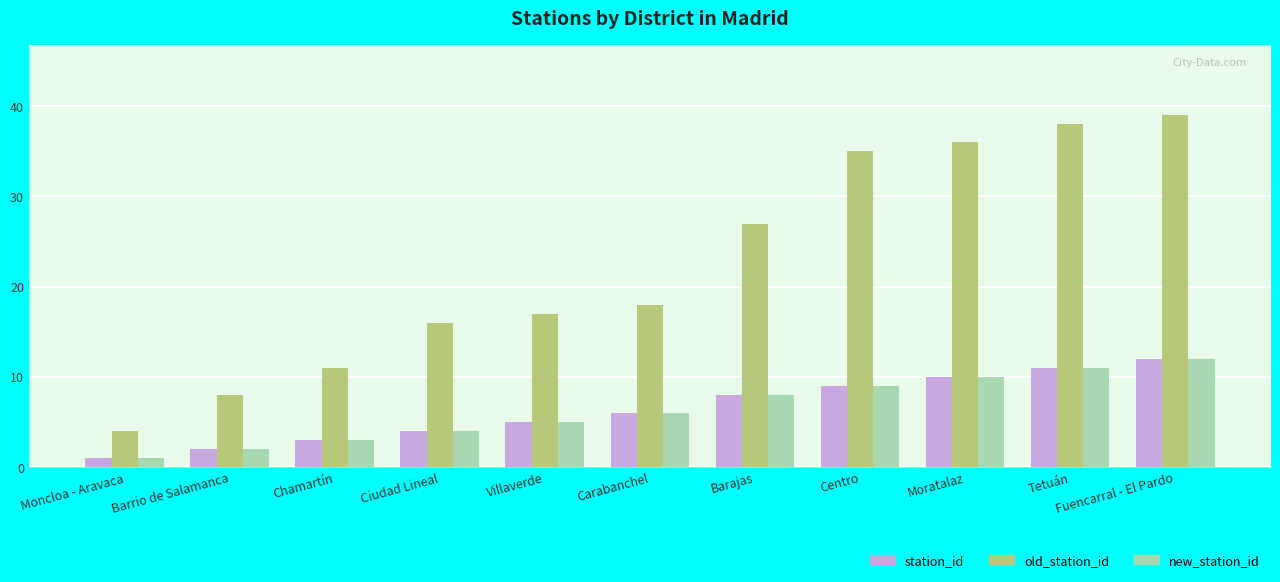

How many bars are there in total?

33